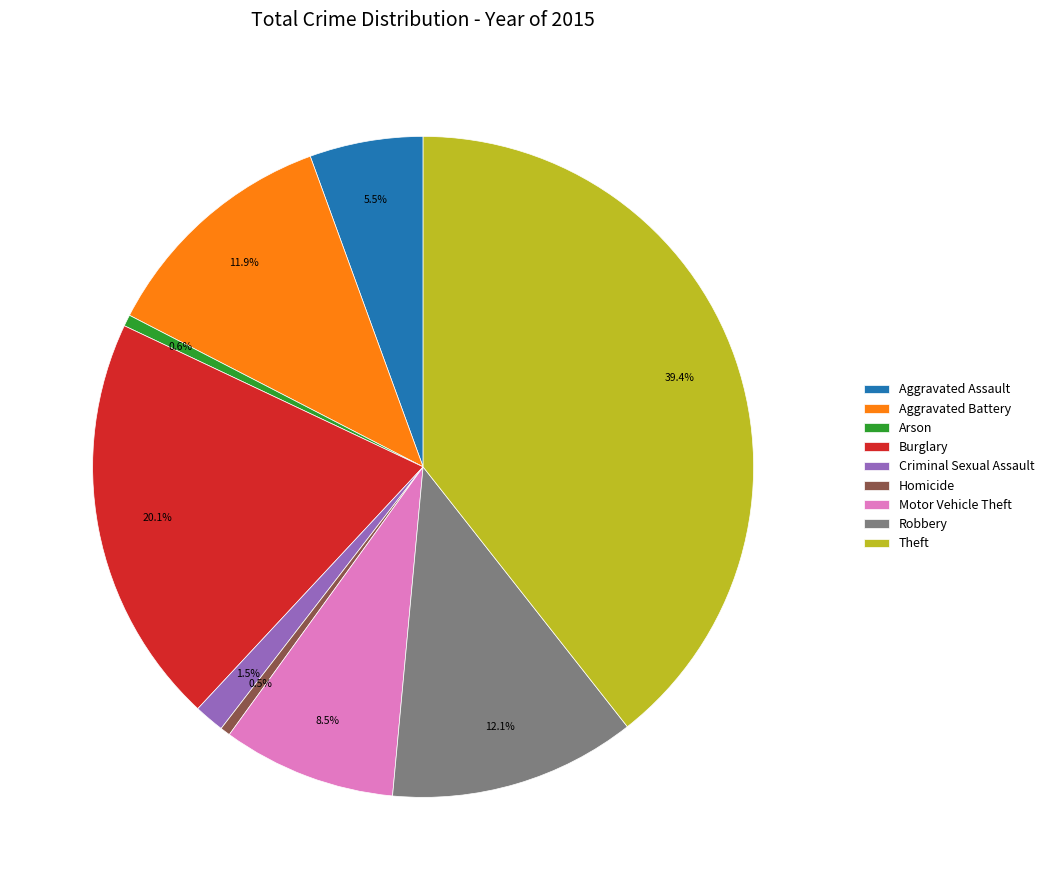

What is the largest slice in the pie chart?

Theft